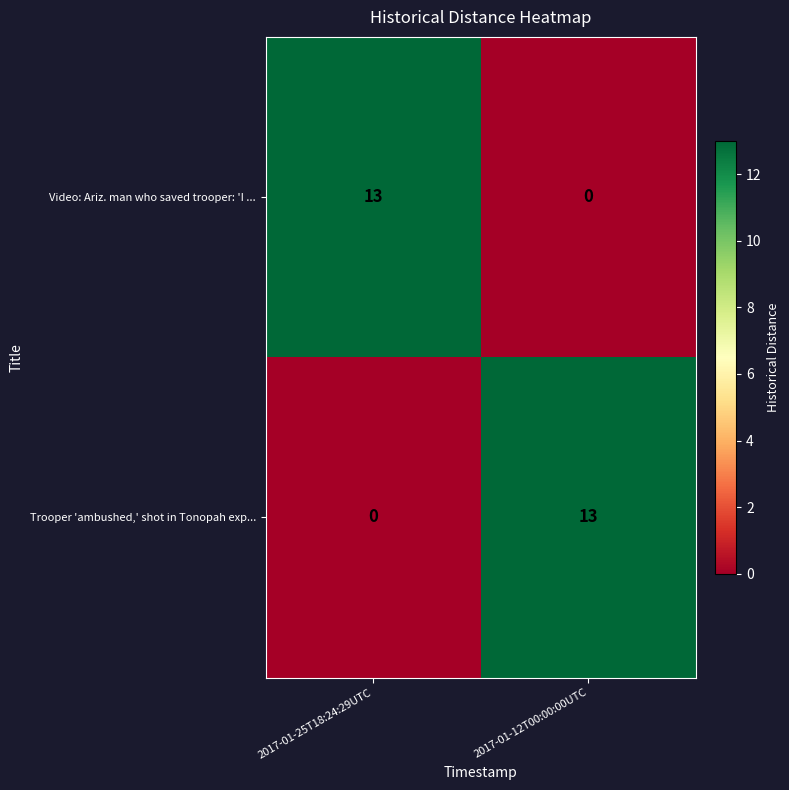

What is the greatest value displayed?

13